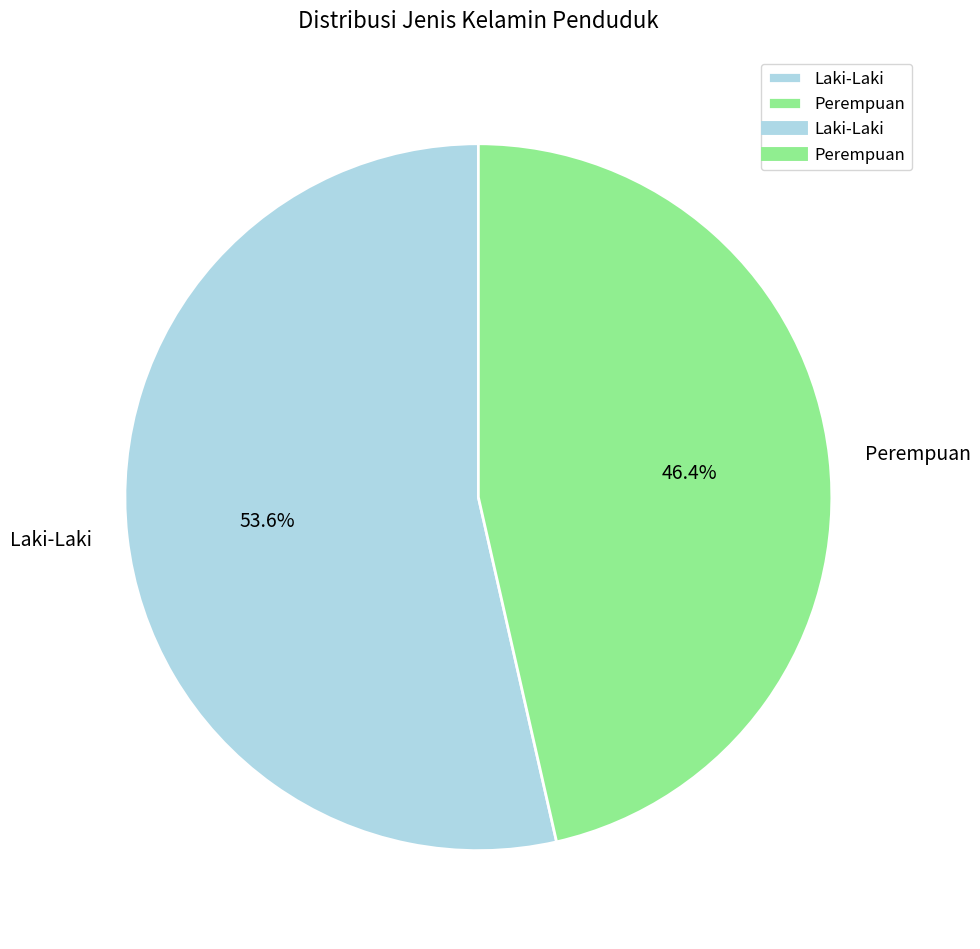

What is the total percentage of Laki-Laki and Perempuan?

100.0%